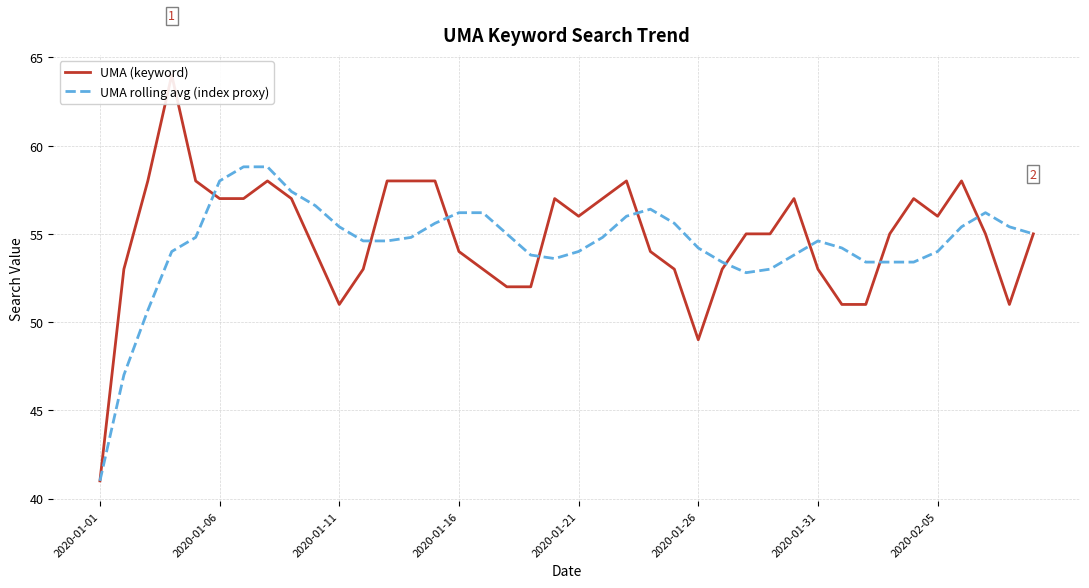

What is the average value of the UMA (keyword) series?

54.8